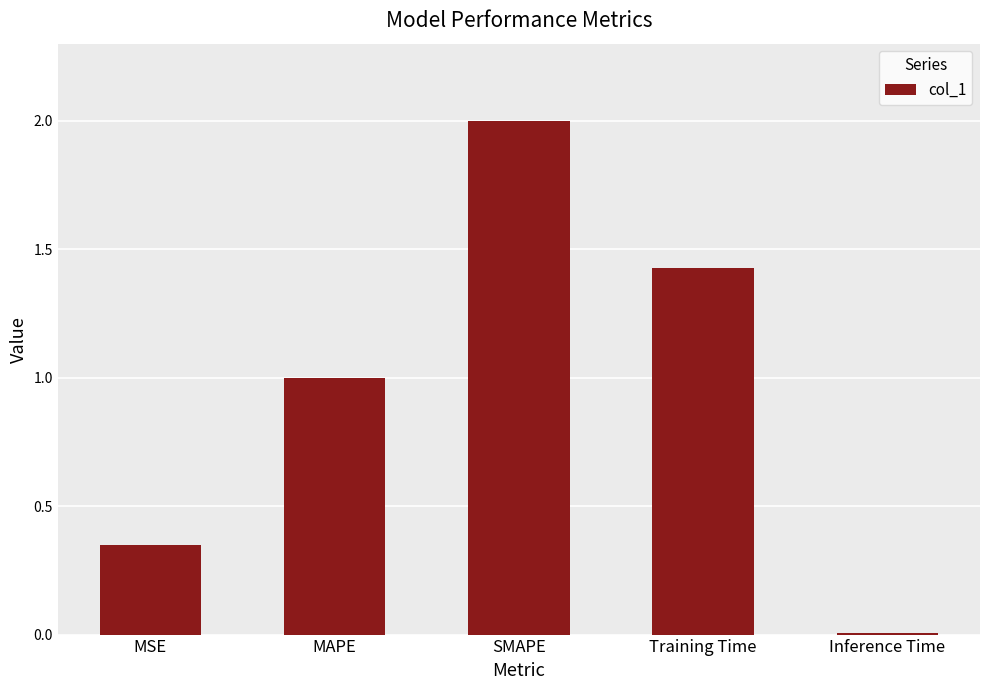

What is the sum of the values at MSE and Inference Time?

0.4